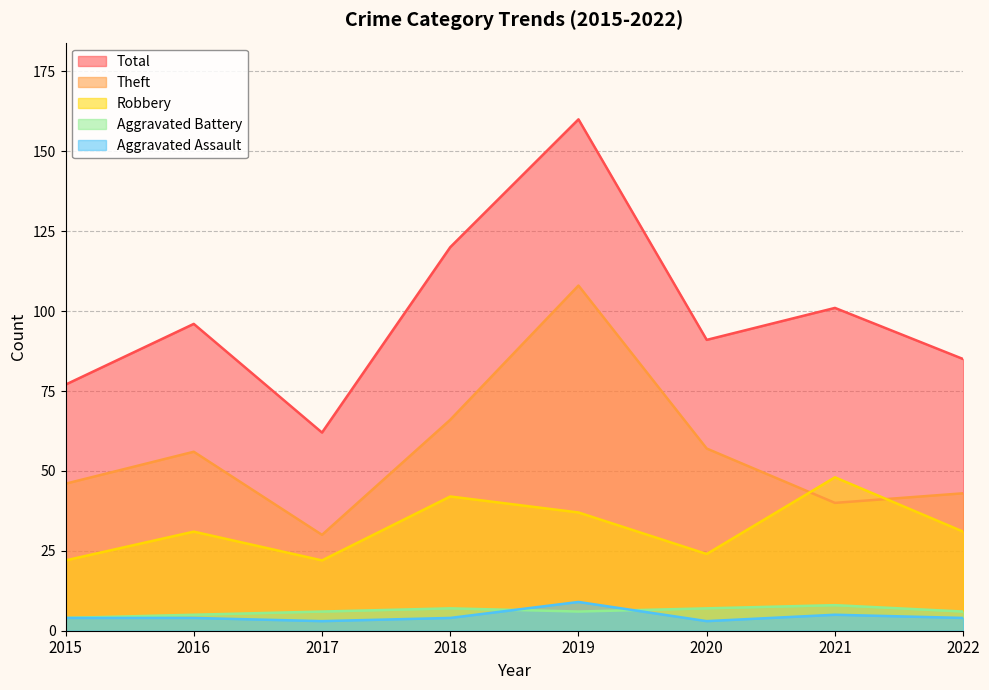

What value does the Robbery series have at 2016?

31